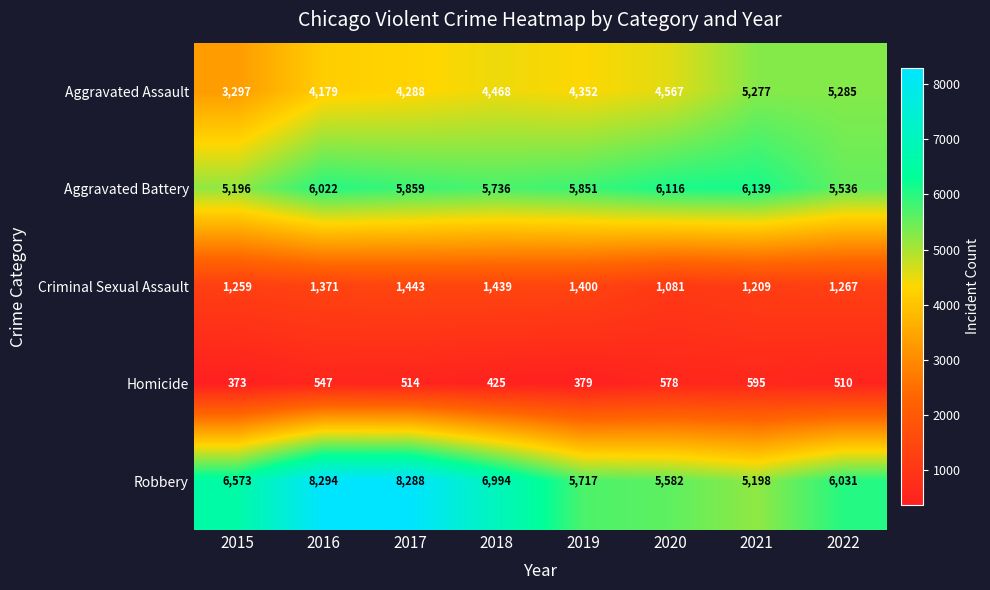

What is the greatest value displayed?

8294